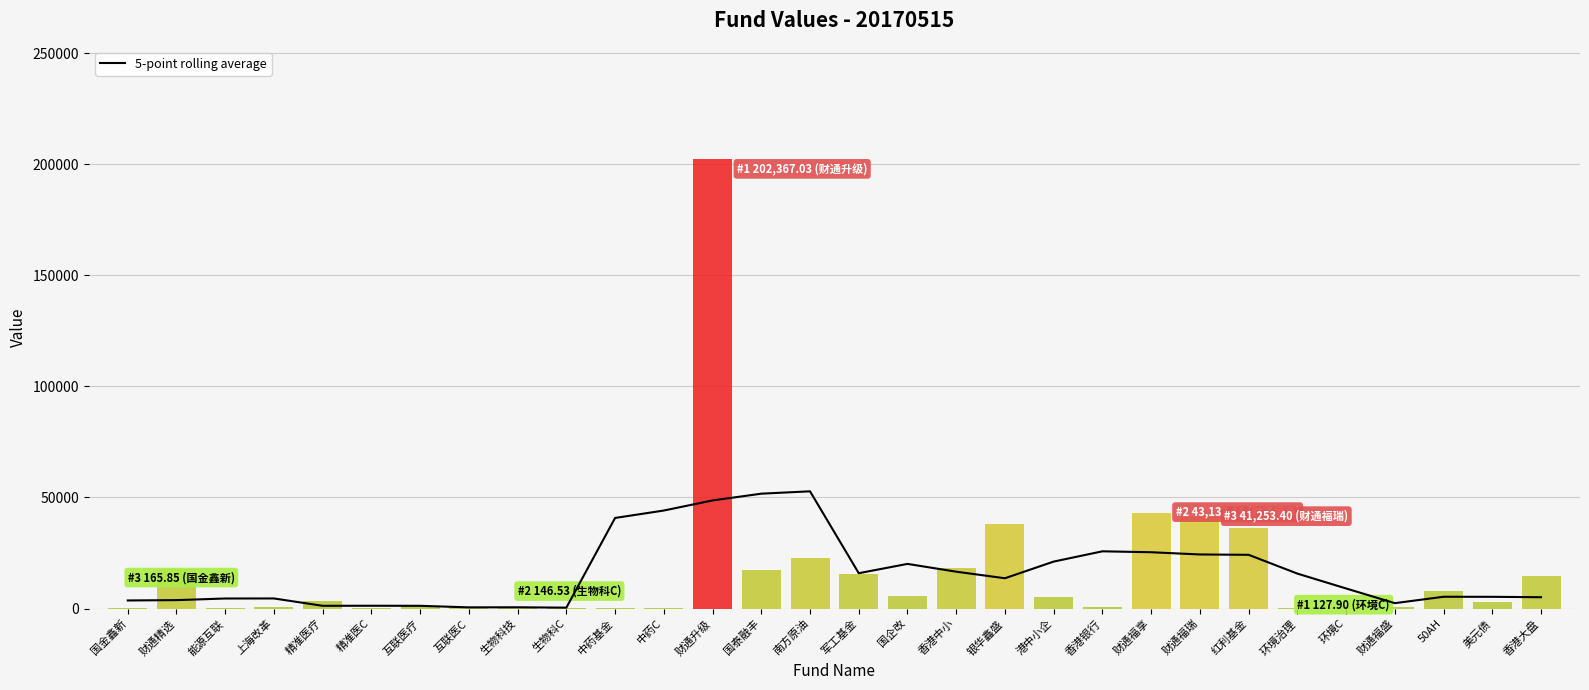

What is the minimum value shown in the chart?

417.4